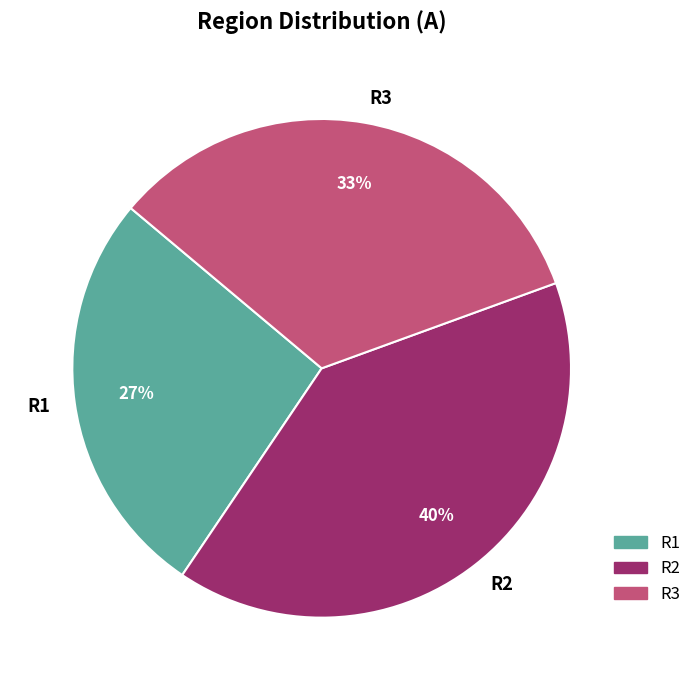

Count the number of slices in the pie.

3